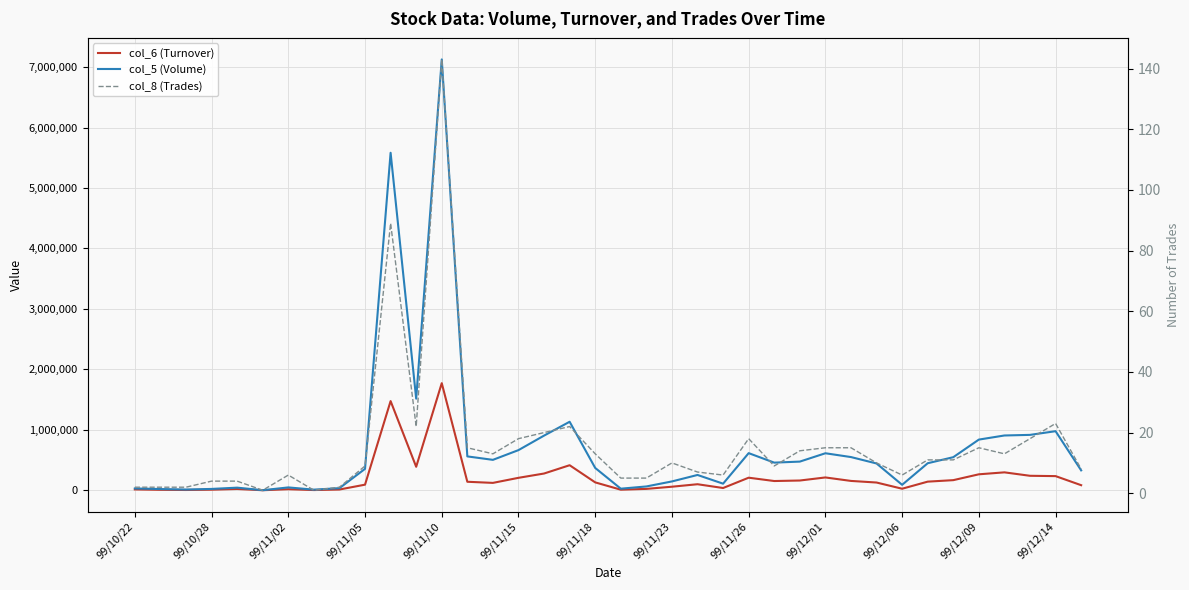

Rank the series by their average value, from highest to lowest.

col_5 (Volume), col_6 (Turnover), col_8 (Trades)